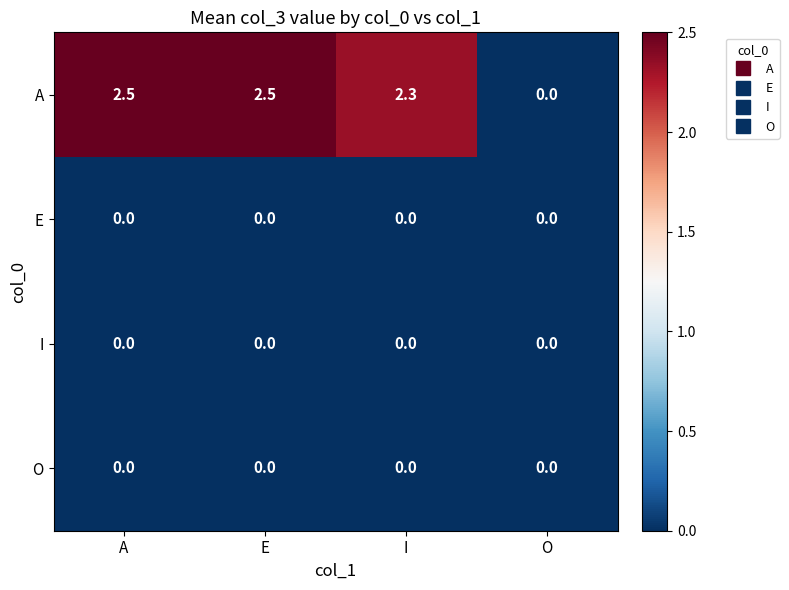

At which label does A reach its minimum?

O